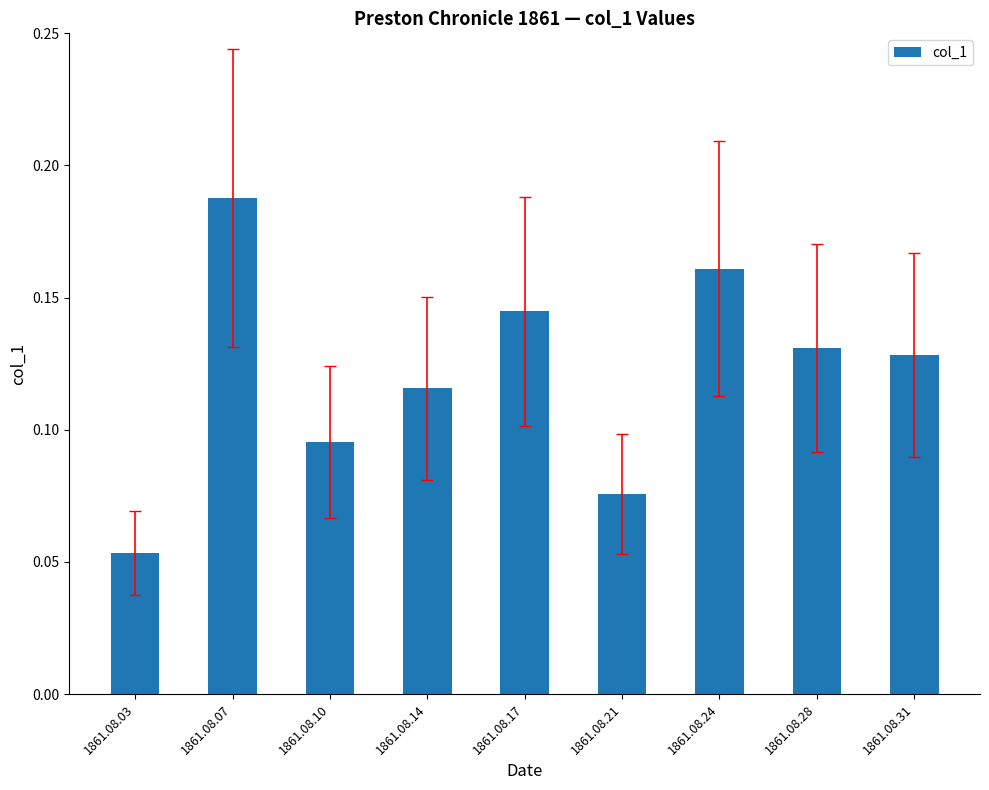

Rank the categories by value from lowest to highest.

1861.08.03, 1861.08.21, 1861.08.10, 1861.08.14, 1861.08.31, 1861.08.28, 1861.08.17, 1861.08.24, 1861.08.07